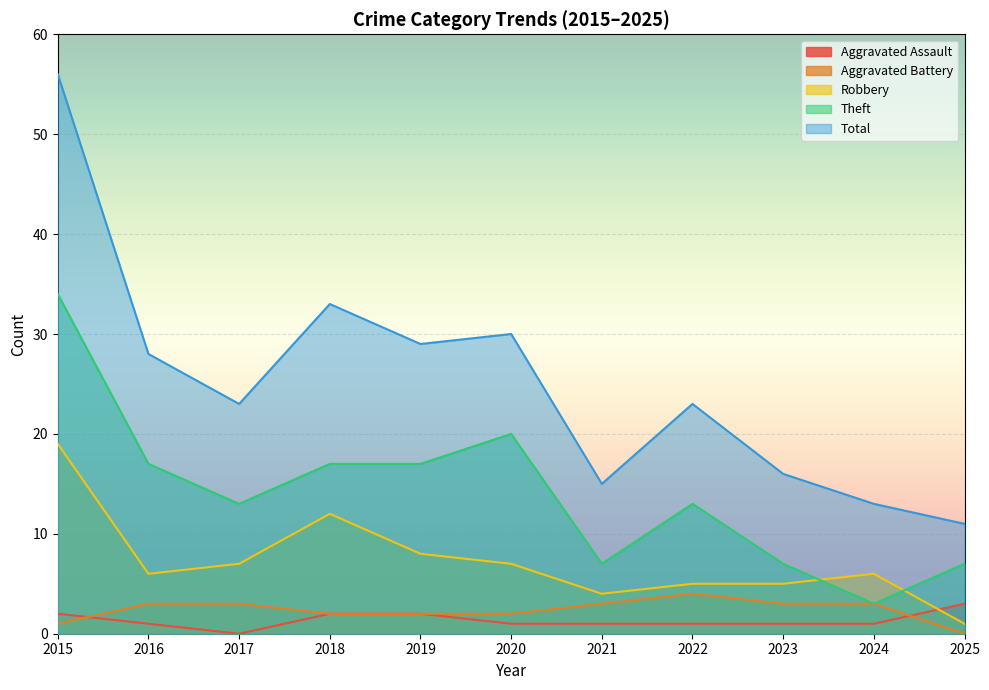

What is the value of the Robbery point at the 8th from the left?

5